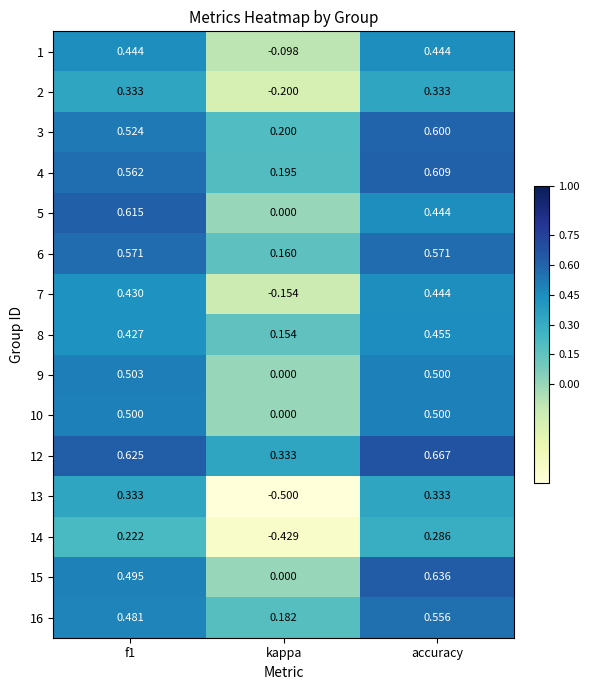

Which series changed the most between f1 and accuracy?

5